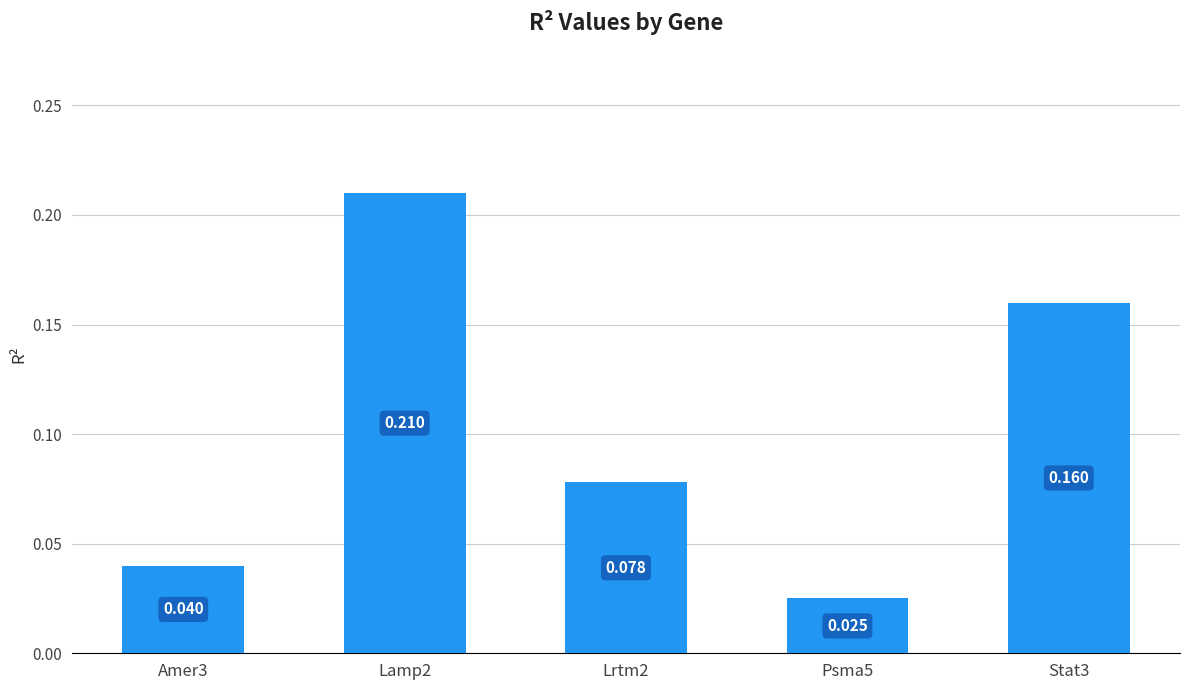

What position from the left is Stat3?

5